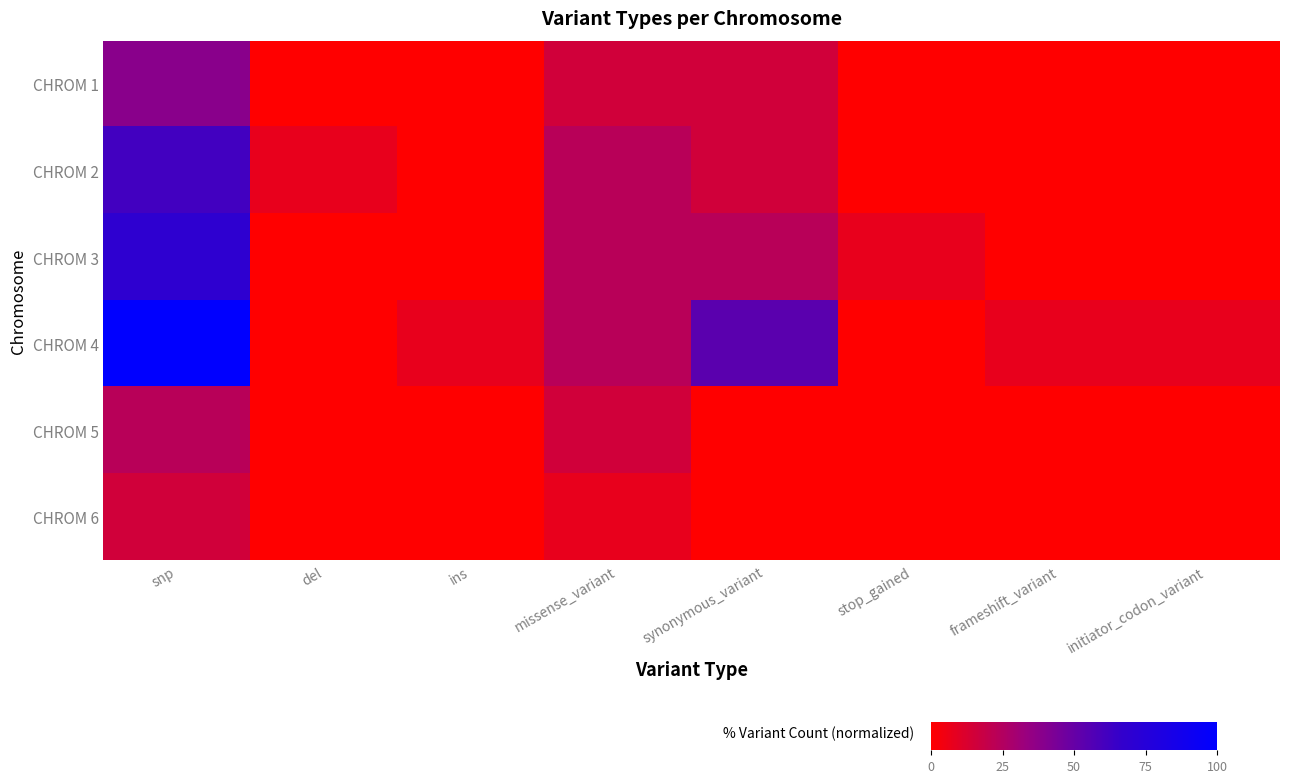

Reading right to left, transcribe all the data shown in this chart.

CHROM 1: initiator_codon_variant=0.0	frameshift_variant=0.0	stop_gained=0.0	synonymous_variant=15.4	missense_variant=15.4	ins=0.0	del=0.0	snp=38.5
CHROM 2: initiator_codon_variant=0.0	frameshift_variant=0.0	stop_gained=0.0	synonymous_variant=15.4	missense_variant=23.1	ins=0.0	del=7.7	snp=61.5
CHROM 3: initiator_codon_variant=0.0	frameshift_variant=0.0	stop_gained=7.7	synonymous_variant=23.1	missense_variant=23.1	ins=0.0	del=0.0	snp=69.2
CHROM 4: initiator_codon_variant=7.7	frameshift_variant=7.7	stop_gained=0.0	synonymous_variant=53.8	missense_variant=23.1	ins=7.7	del=0.0	snp=100.0
CHROM 5: initiator_codon_variant=0.0	frameshift_variant=0.0	stop_gained=0.0	synonymous_variant=0.0	missense_variant=15.4	ins=0.0	del=0.0	snp=23.1
CHROM 6: initiator_codon_variant=0.0	frameshift_variant=0.0	stop_gained=0.0	synonymous_variant=0.0	missense_variant=7.7	ins=0.0	del=0.0	snp=15.4